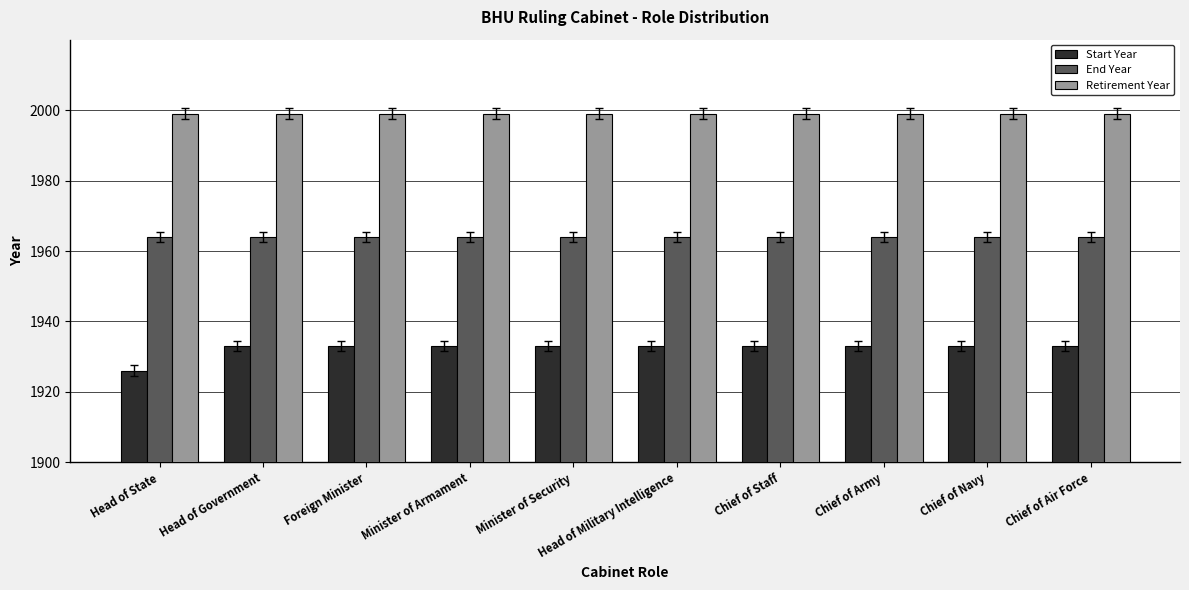

How many groups of bars are there?

10